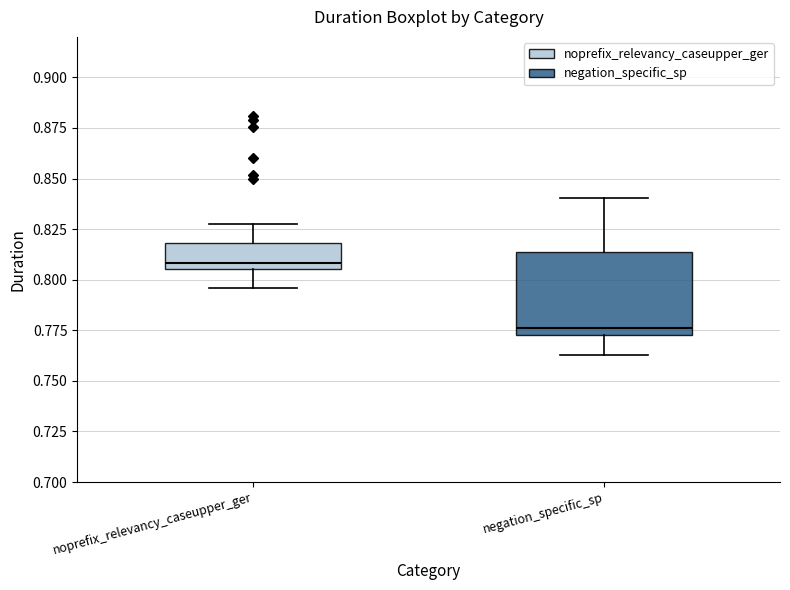

Which box has the highest median line?

noprefix_relevancy_caseupper_ger